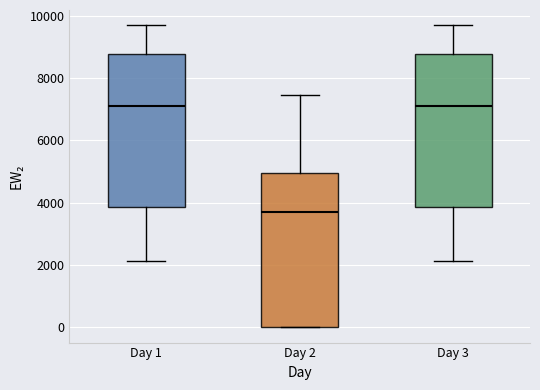

Reading left to right, transcribe this box plot: for each box, give where its median line is, the range the box spans, and where its two whiskers end, as read against the y-axis. The values are not printed on the chart, so give them approximately, as read against the axis.

Day 1: median 7000, box 3800 to 8800, whiskers 2200 to 9800
Day 2: median 3800, box 0 to 5000, whiskers 0 to 7400
Day 3: median 7000, box 3800 to 8800, whiskers 2200 to 9800